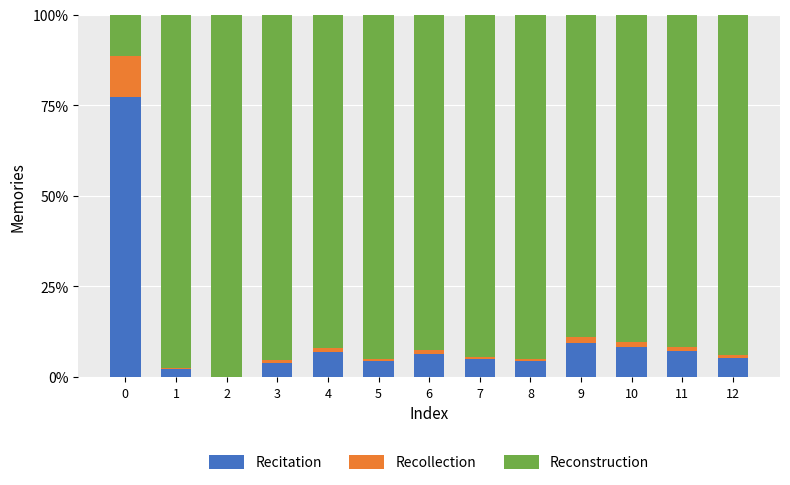

What is the highest value of the Recitation series?

77.3